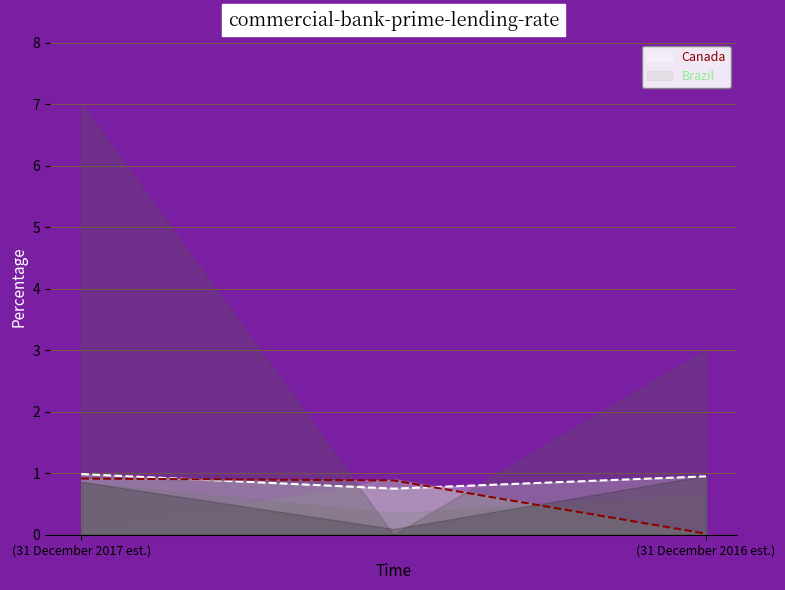

True or false: col_3_line has a value of 0.6 at (31 December 2017 est.).

False